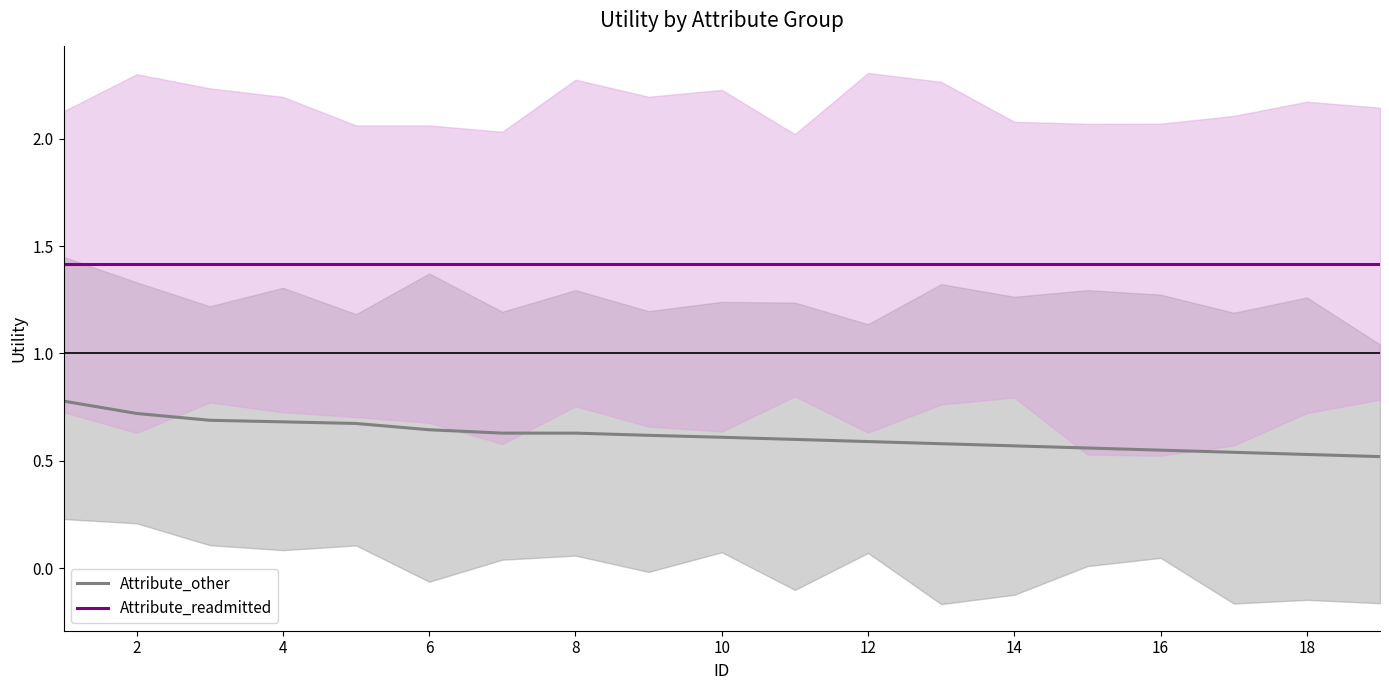

Is it true that Attribute_readmitted equals 1.4 at 14?

True